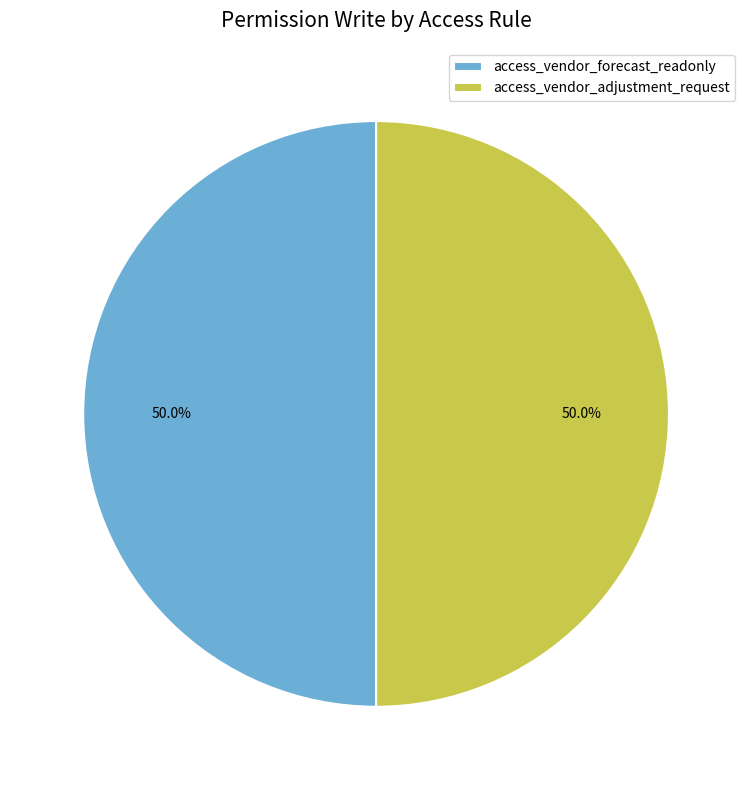

Approximately how many times larger is the value at access_vendor_adjustment_request compared to access_vendor_forecast_readonly?

1.0